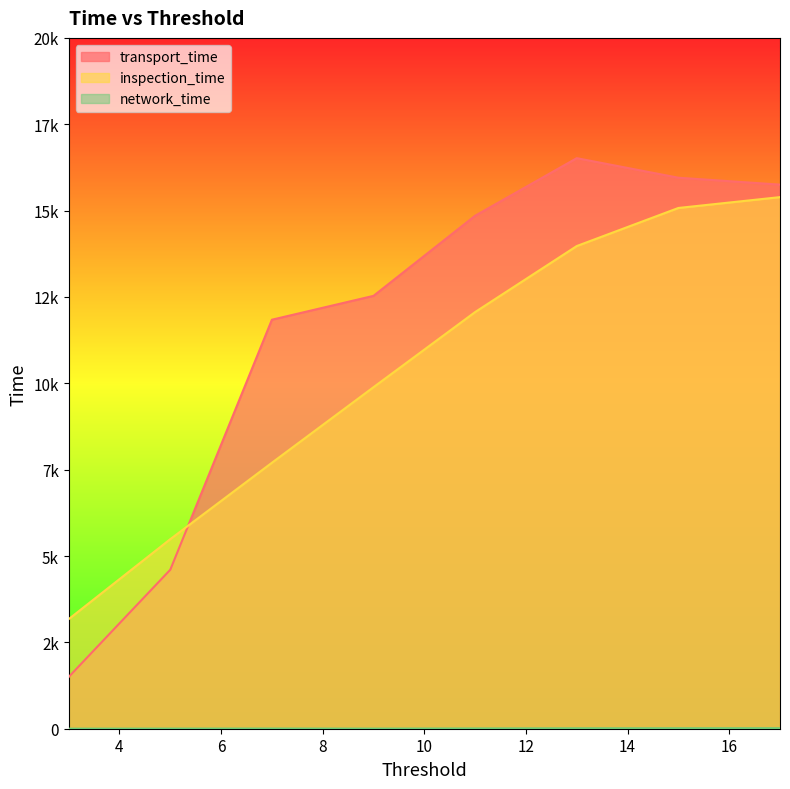

True or false: network_time and transport_time cross at least once.

False